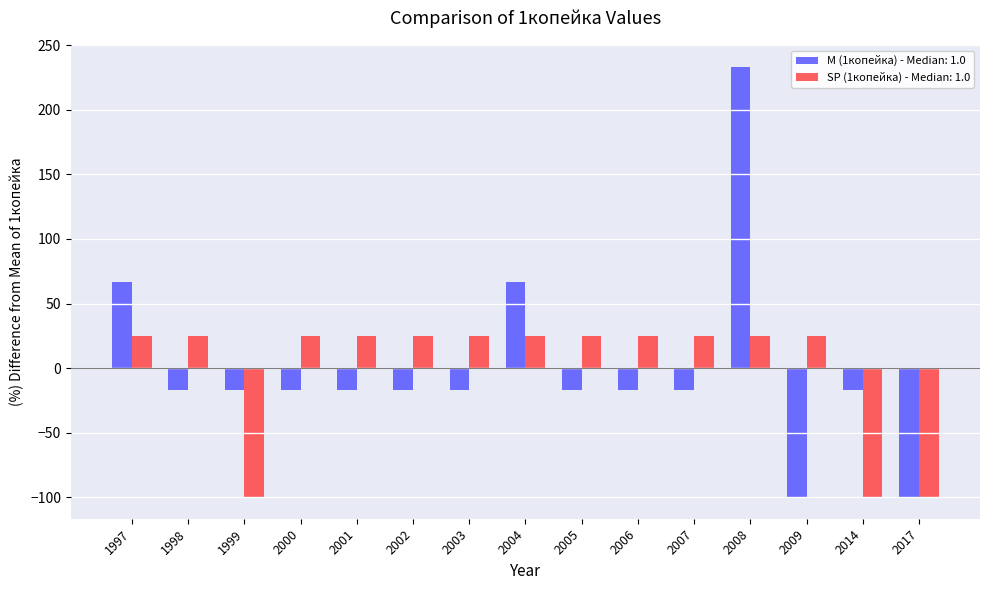

Which series changed the most between 1999 and 2000?

SP (1копейка) - Median: 1.0